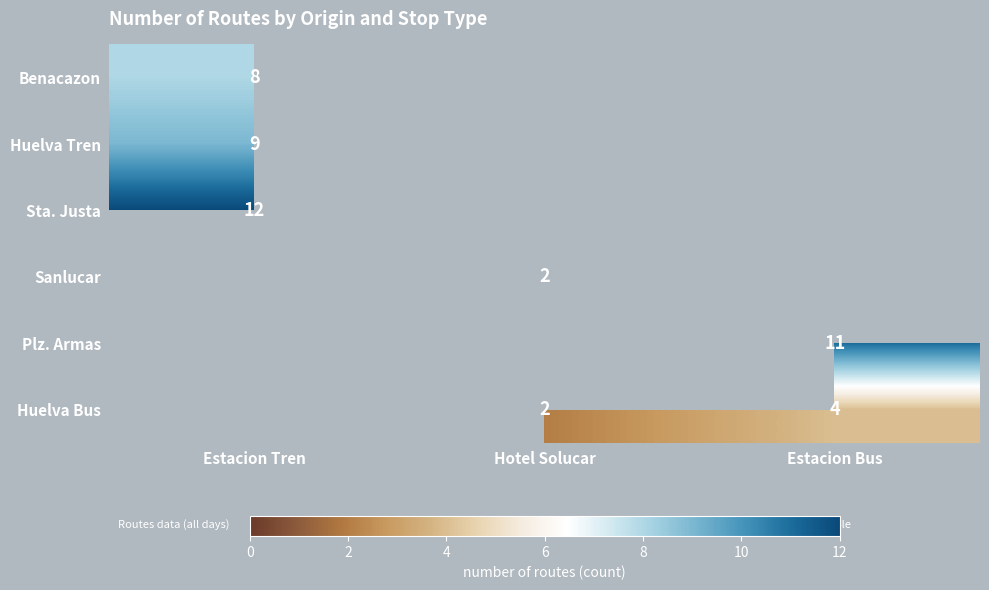

At how many categories does at least one series exceed 10?

2